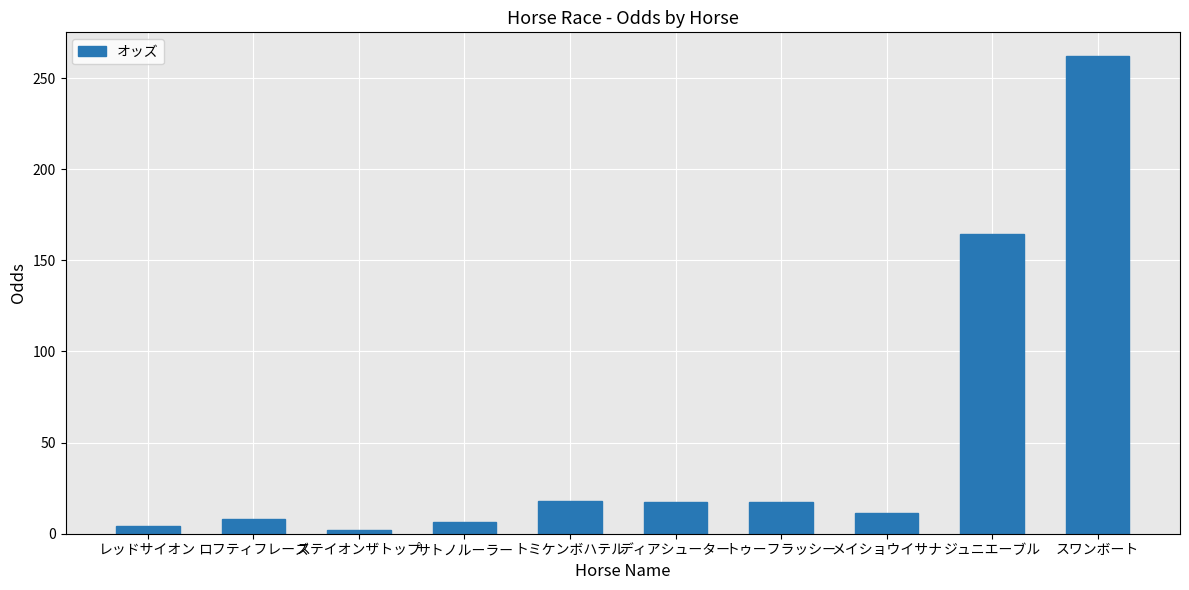

Which has a higher value, ディアシューター or サトノルーラー?

ディアシューター